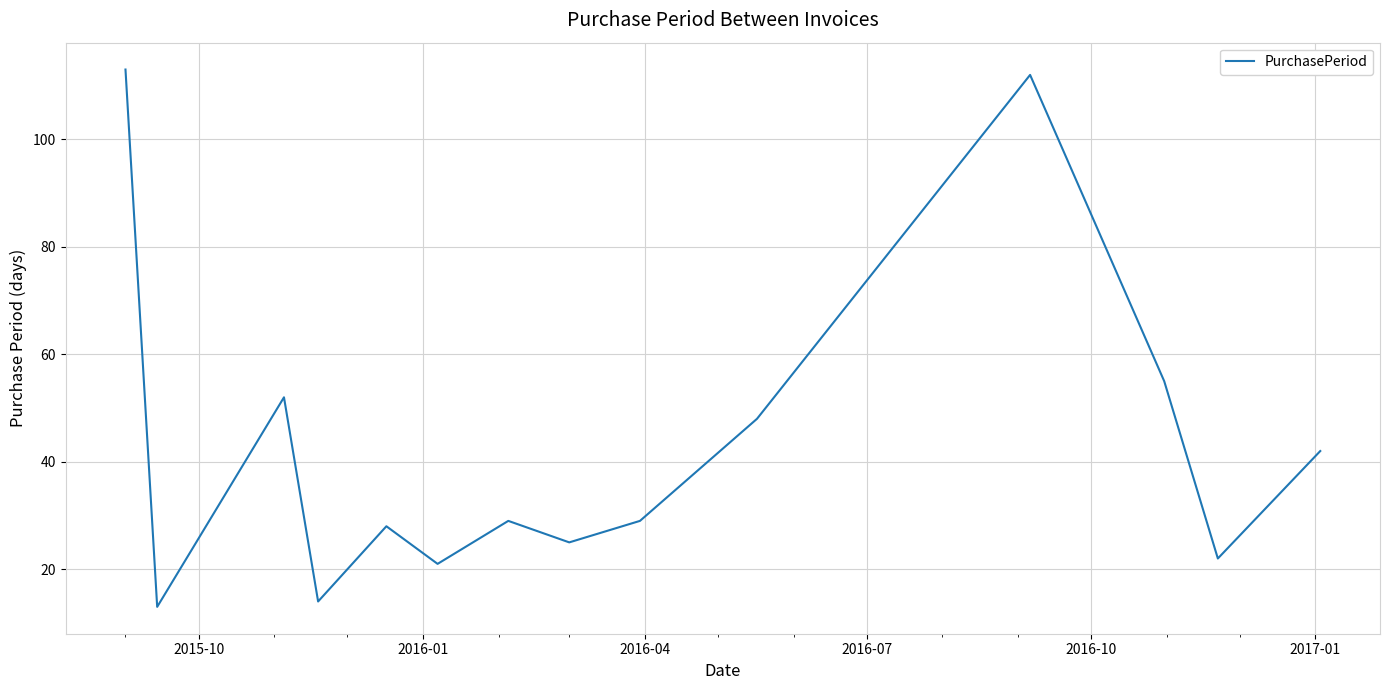

What is the difference between the second highest and minimum values?

99